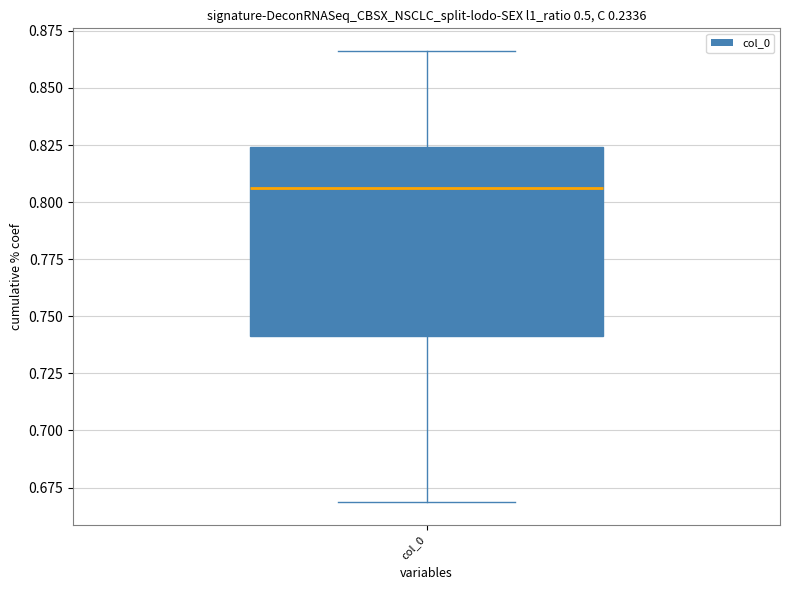

Transcribe this box plot: give where the median line is, the range the box spans, and where the two whiskers end, as read against the y-axis. The values are not printed on the chart, so give them approximately, as read against the axis.

median 0.805, box 0.740 to 0.825, whiskers 0.670 to 0.865